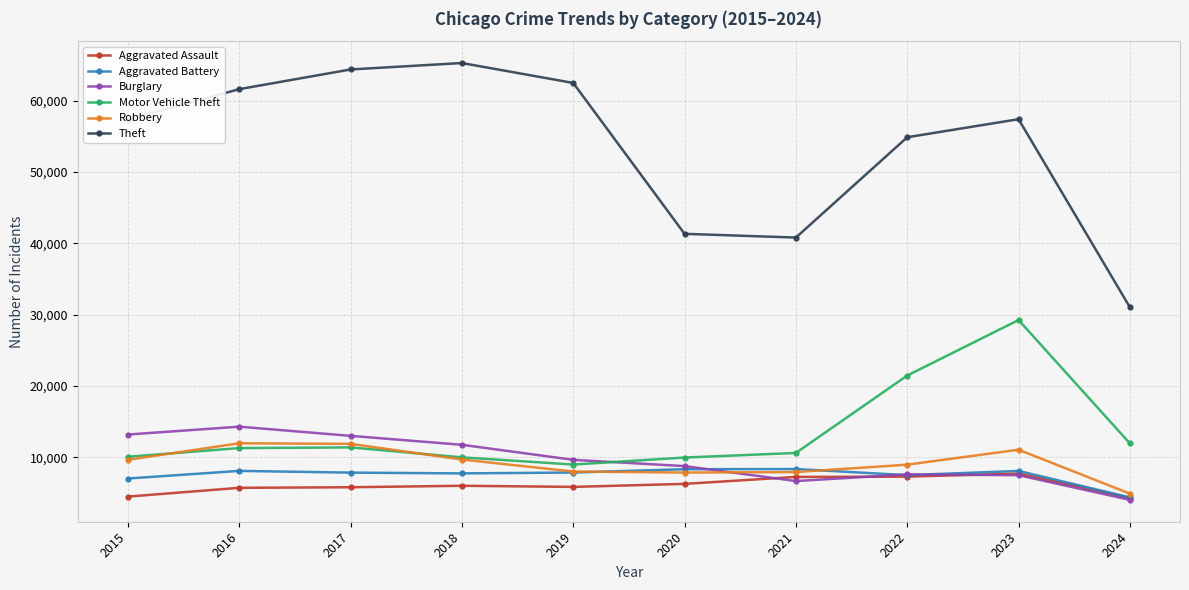

Which label corresponds to the largest value in the chart?

2018